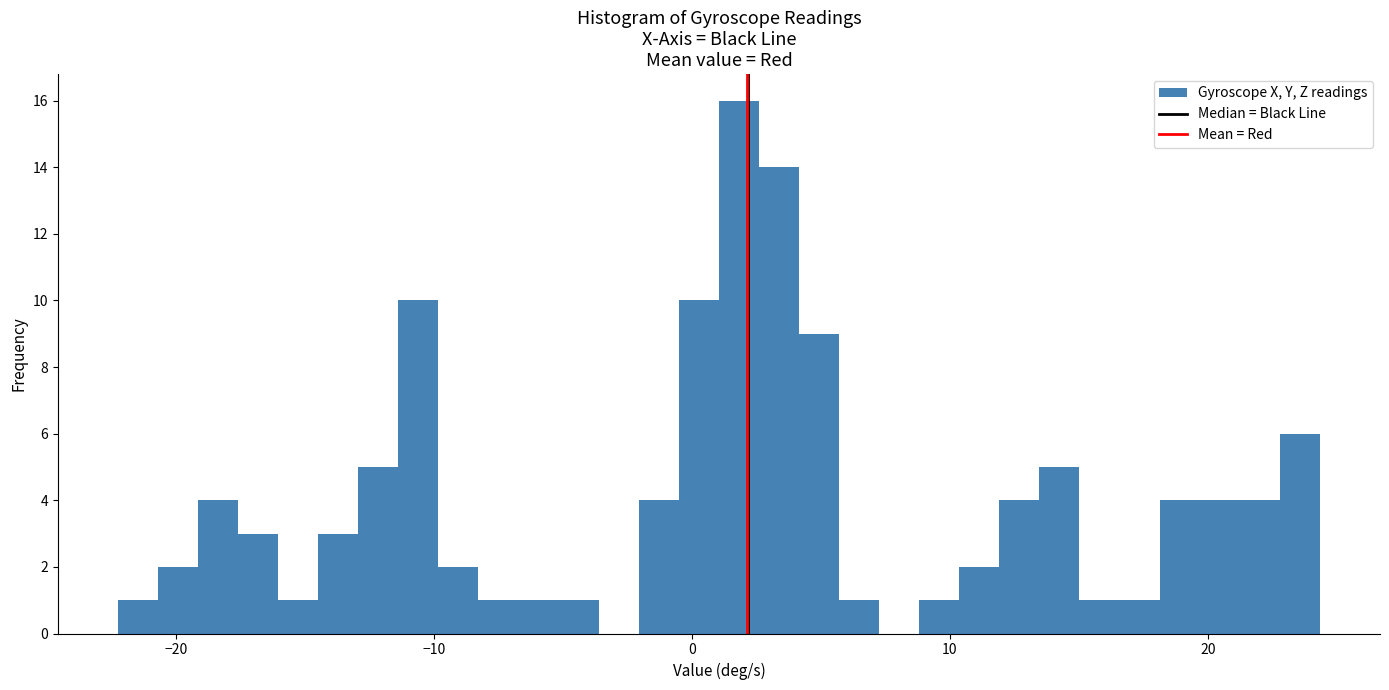

Around what value on the x-axis is the tallest bar? Give the approximate position of its centre, as read against the axis.

2